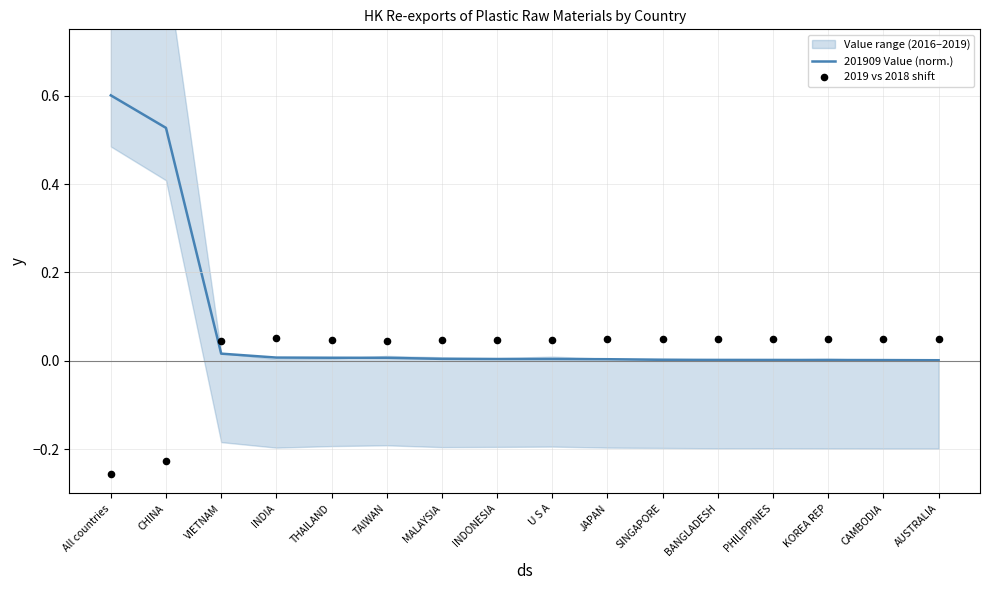

Which category has the highest value in the 201909 Value (norm.) series?

All countries